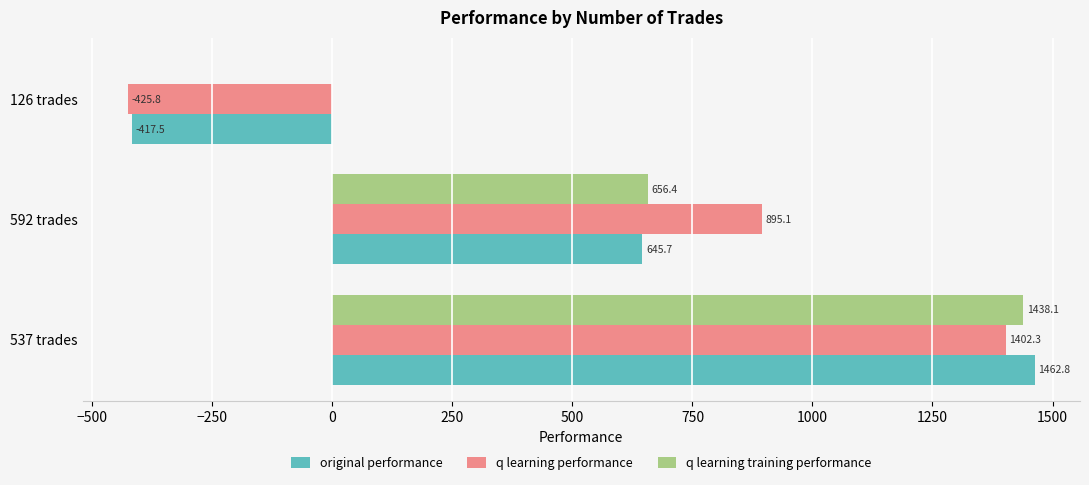

Which category has the highest value in the q learning training performance series?

537 trades